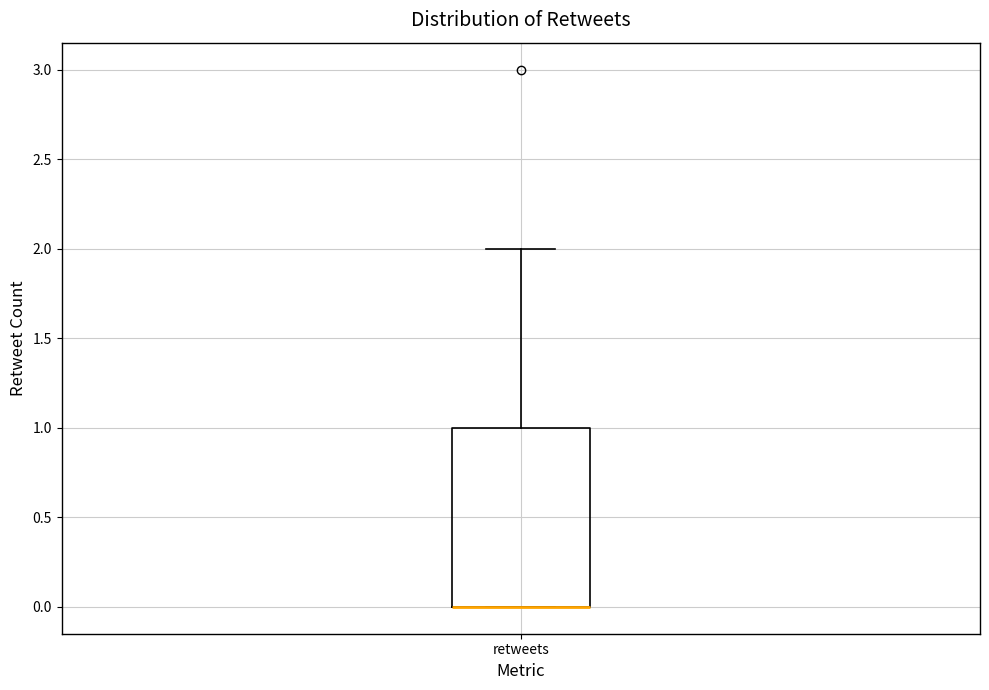

Where does the upper whisker of the box for retweets end on the y-axis? The values are not printed on the chart, so give them approximately, as read against the axis.

2